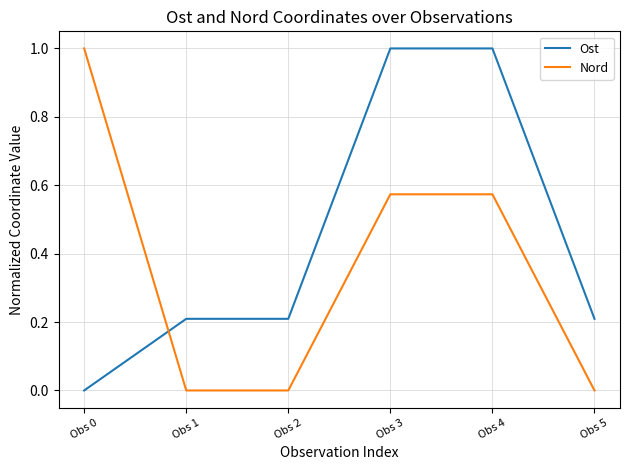

True or false: Ost and Nord intersect in this chart.

True